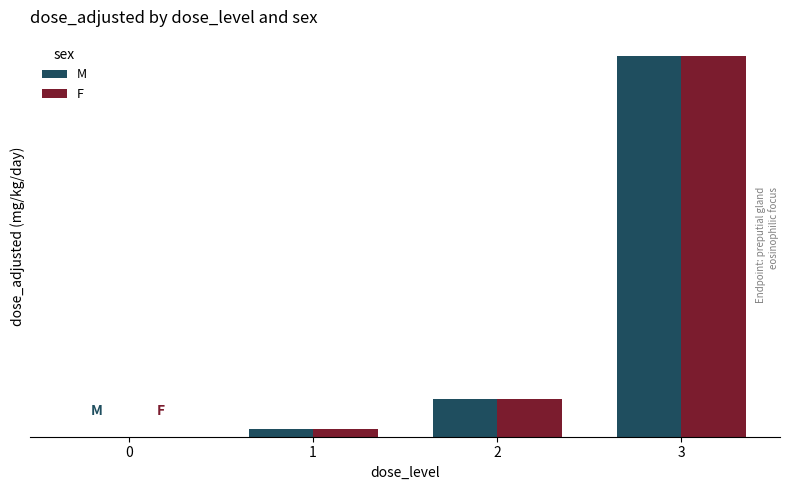

Does the chart contain stacked bars?

No